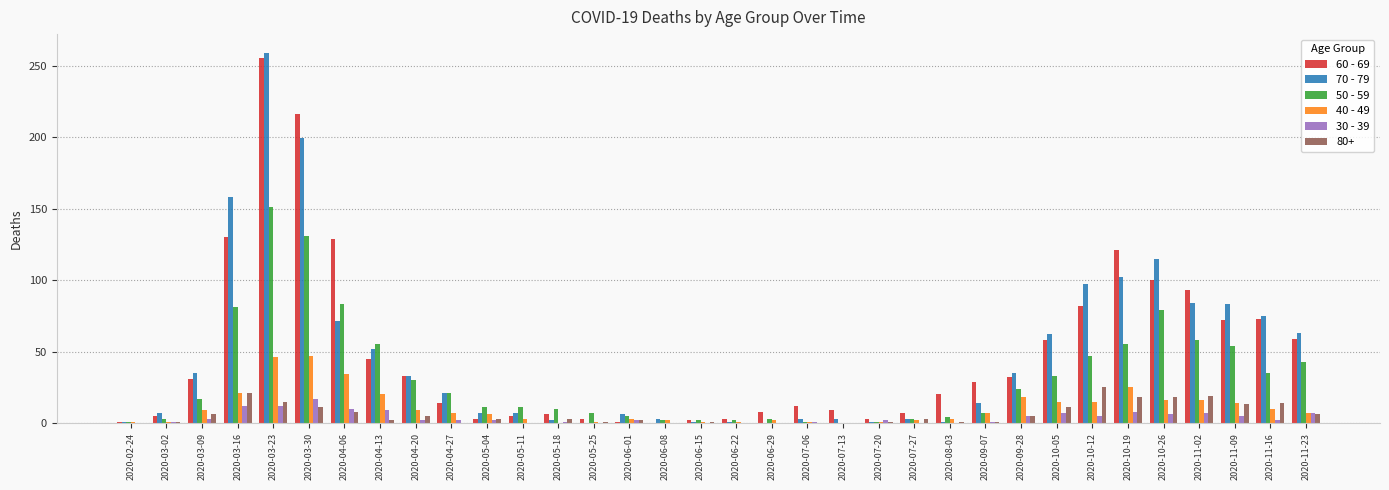

At which category is the sum across all series the highest?

2020-03-23